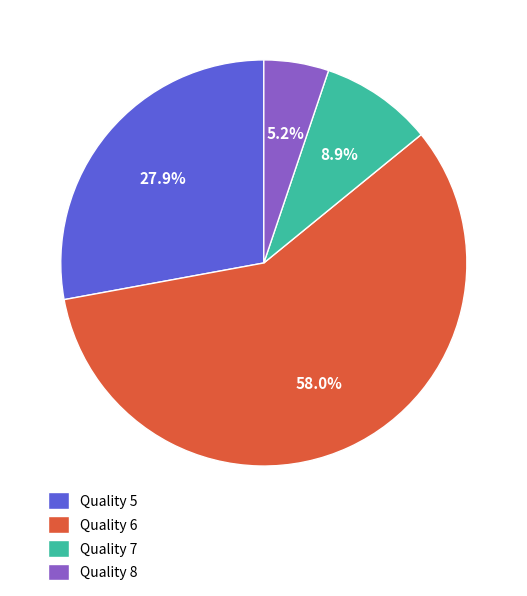

How many slices are in this pie chart?

4